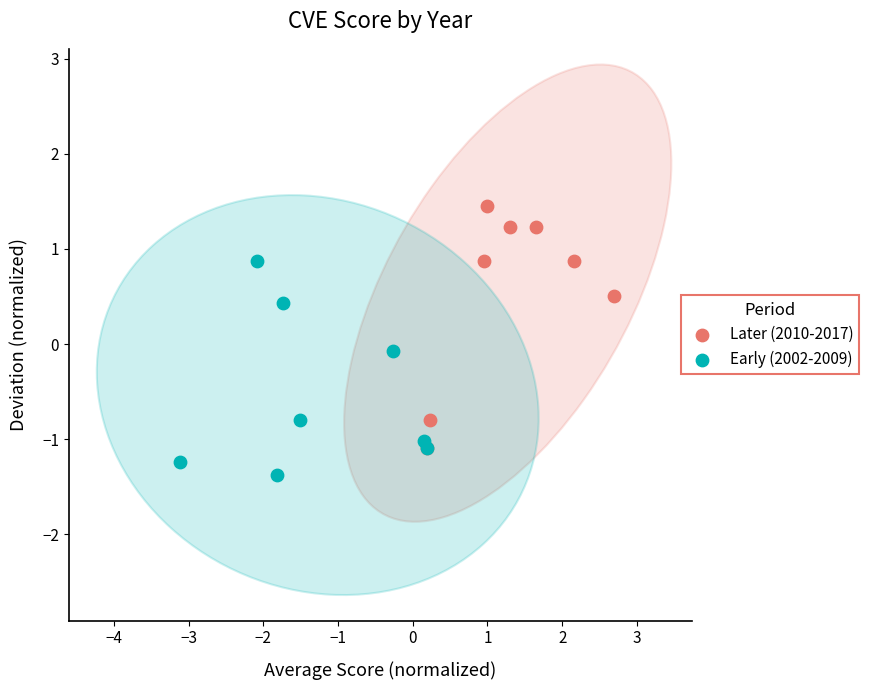

Which series contains the lowest Y value?

Early (2002-2009)